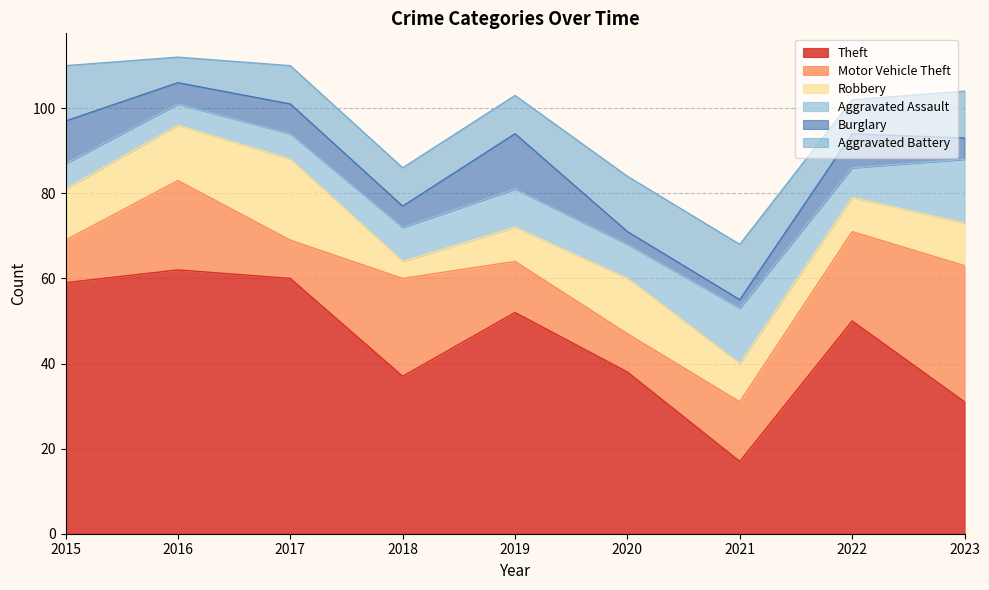

How many intersections are there between Burglary and Motor Vehicle Theft?

2